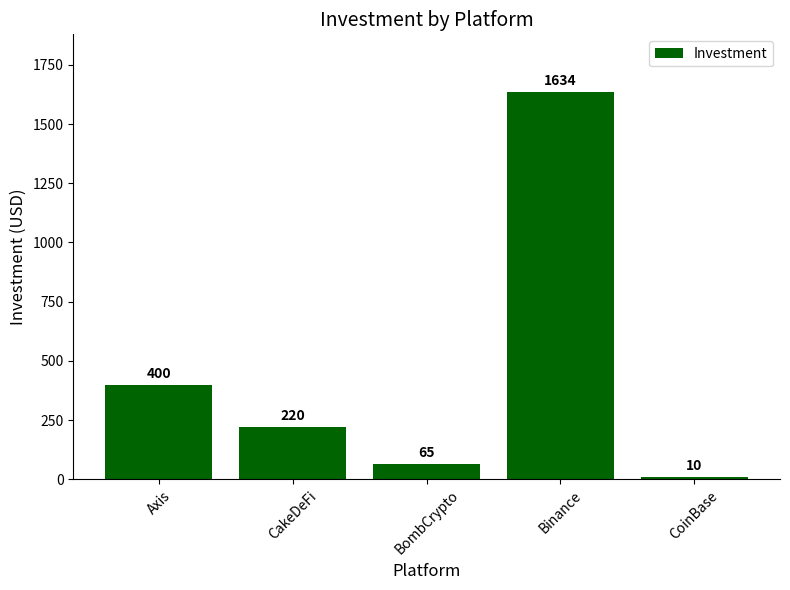

How many values are below 220?

2